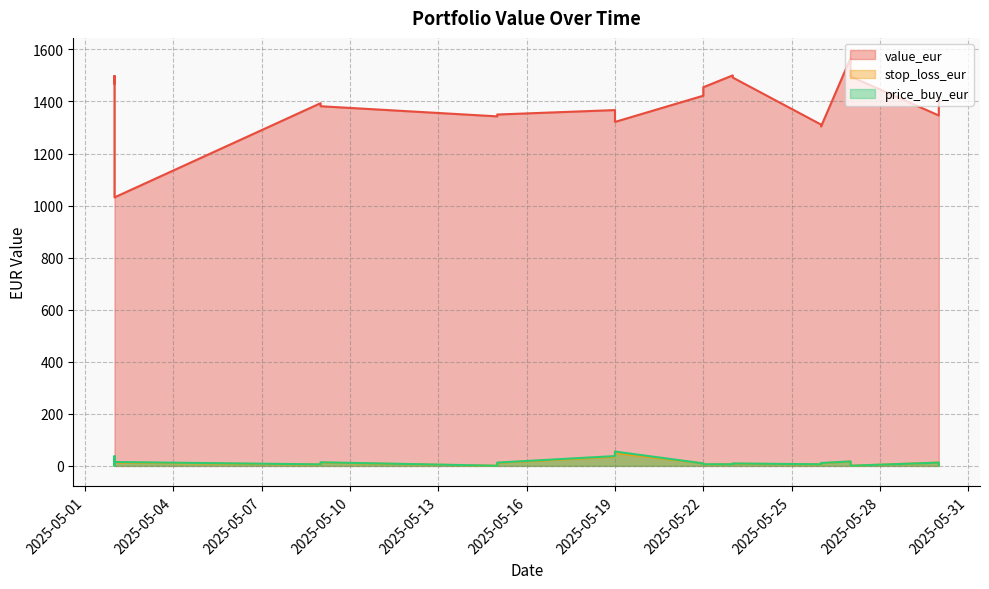

Does the chart have visible grid lines?

Yes